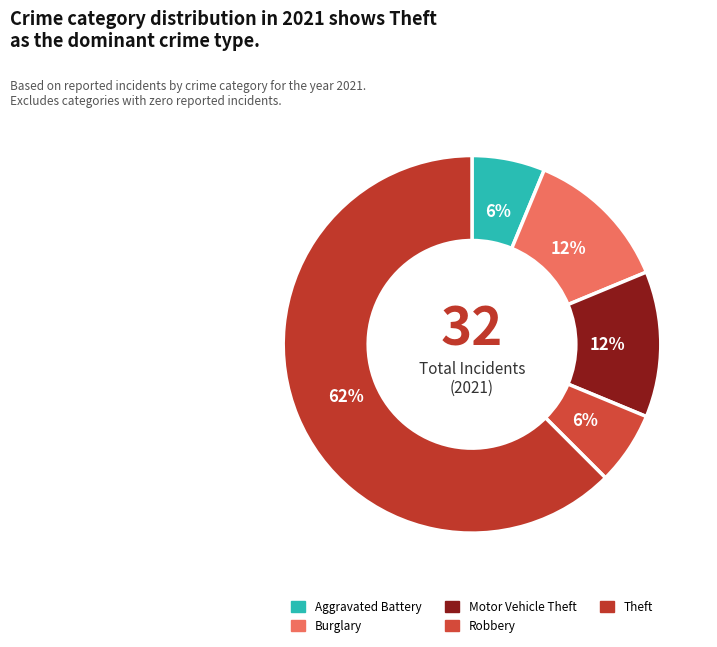

How many slices are in this pie chart?

5